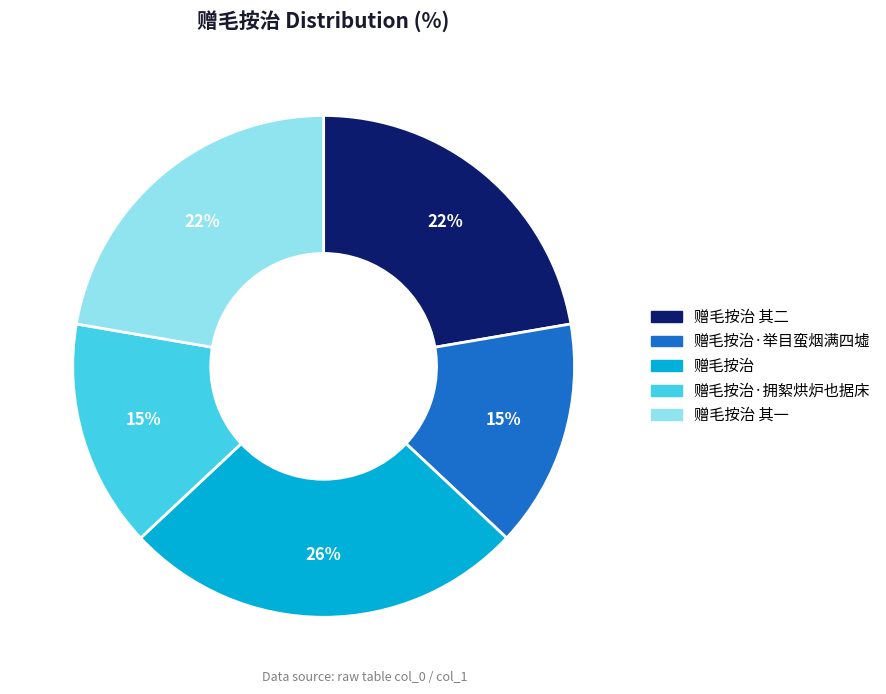

To the nearest percent, what is the average slice percentage?

20%